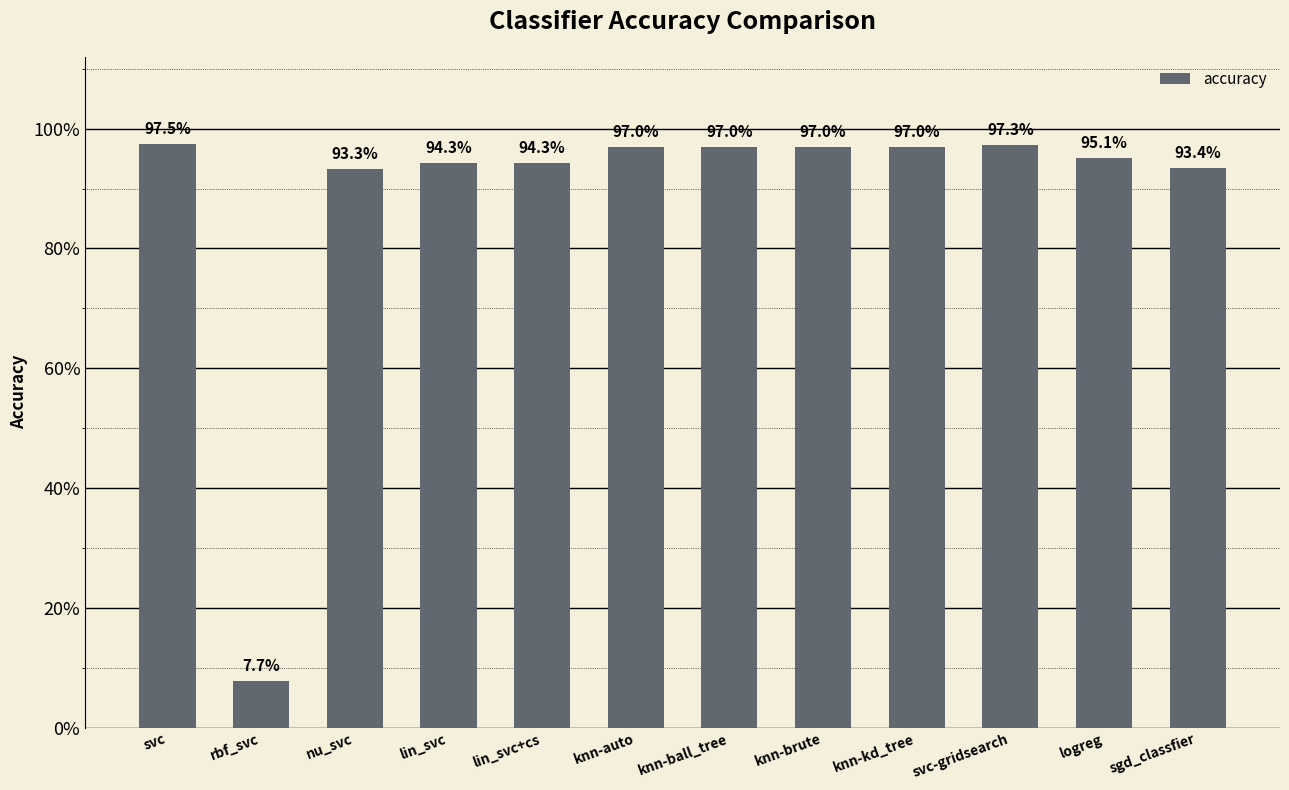

True or false: the data shows 1.0 at knn-ball_tree.

True